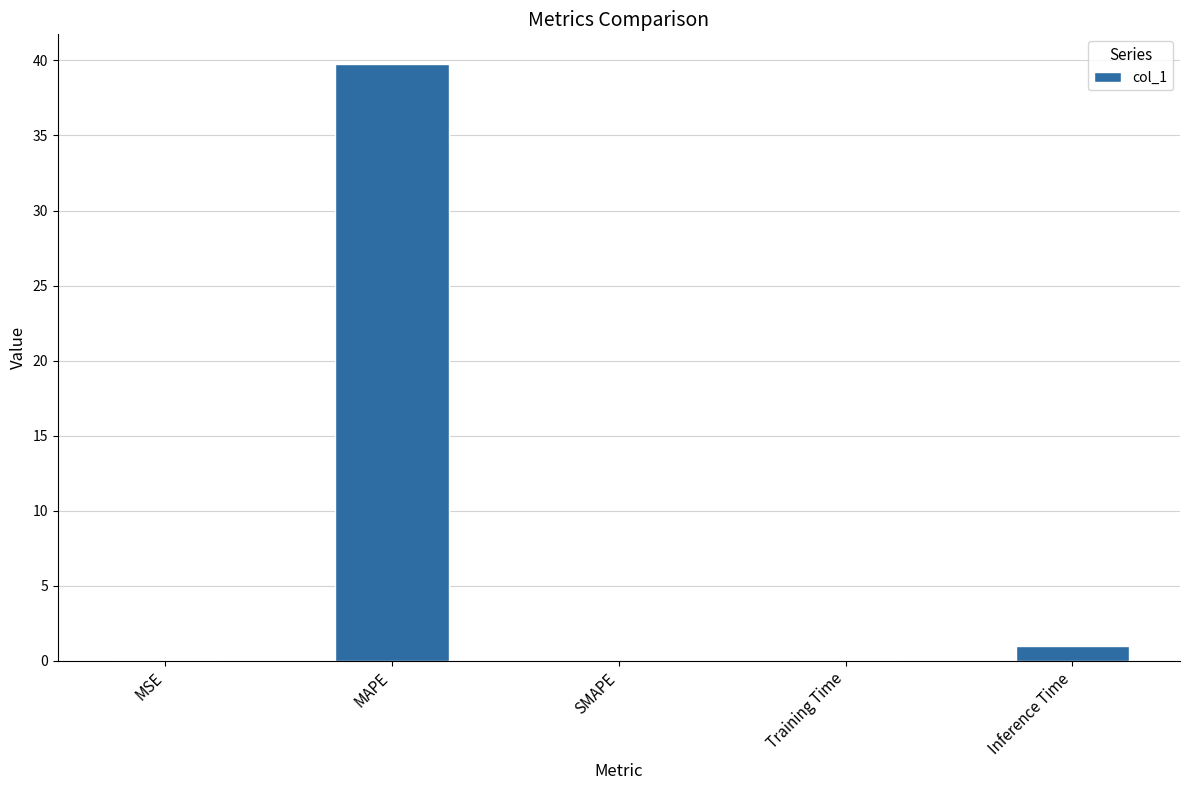

What is the sum of the values at SMAPE and Inference Time?

1.0